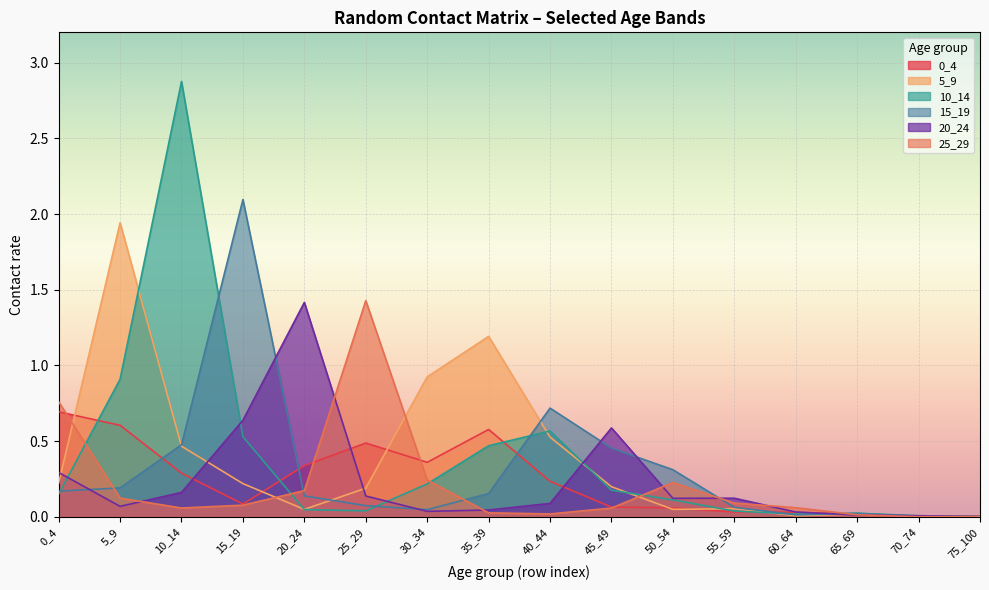

At which label does 10_14 reach its minimum?

75_100